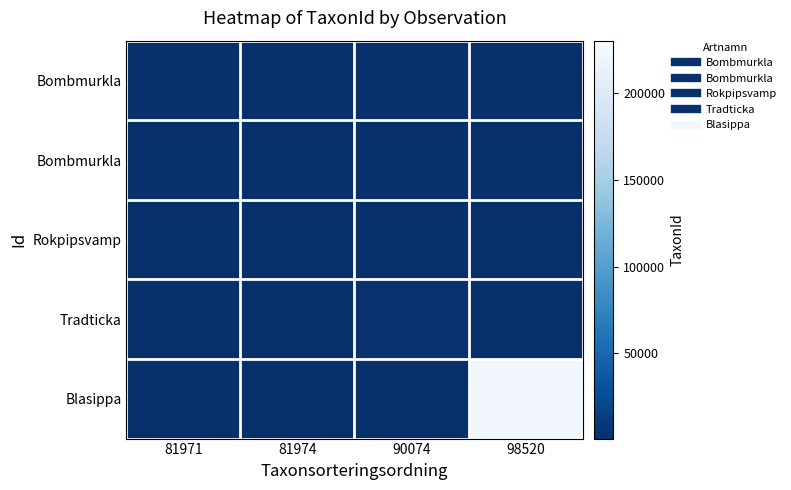

The row_0 series shows -565 at 90074. True or false?

False